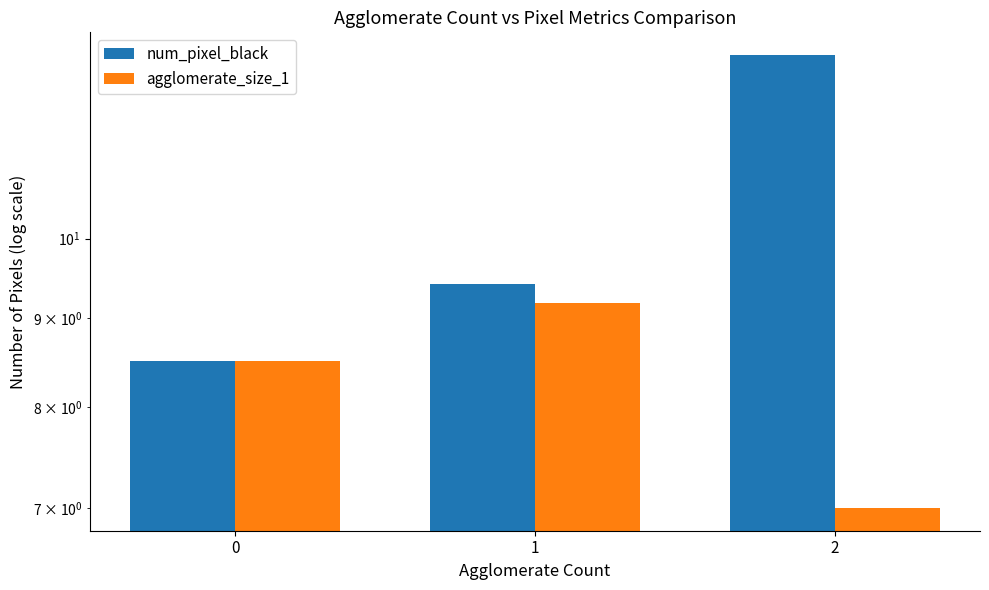

Which series changed the most between 0 and 1?

num_pixel_black